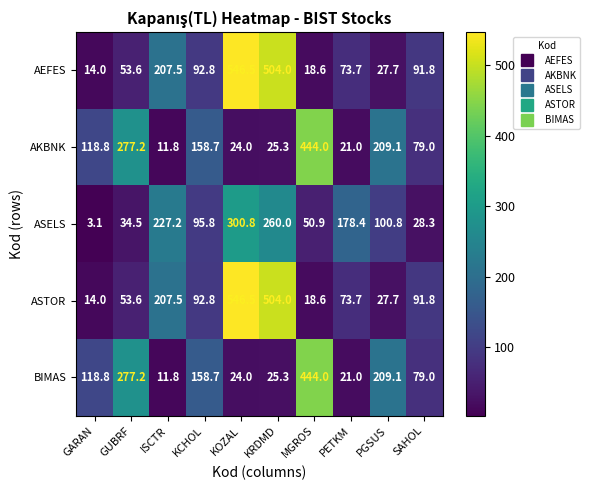

Is it true that ASELS equals 14.5 at MGROS?

False